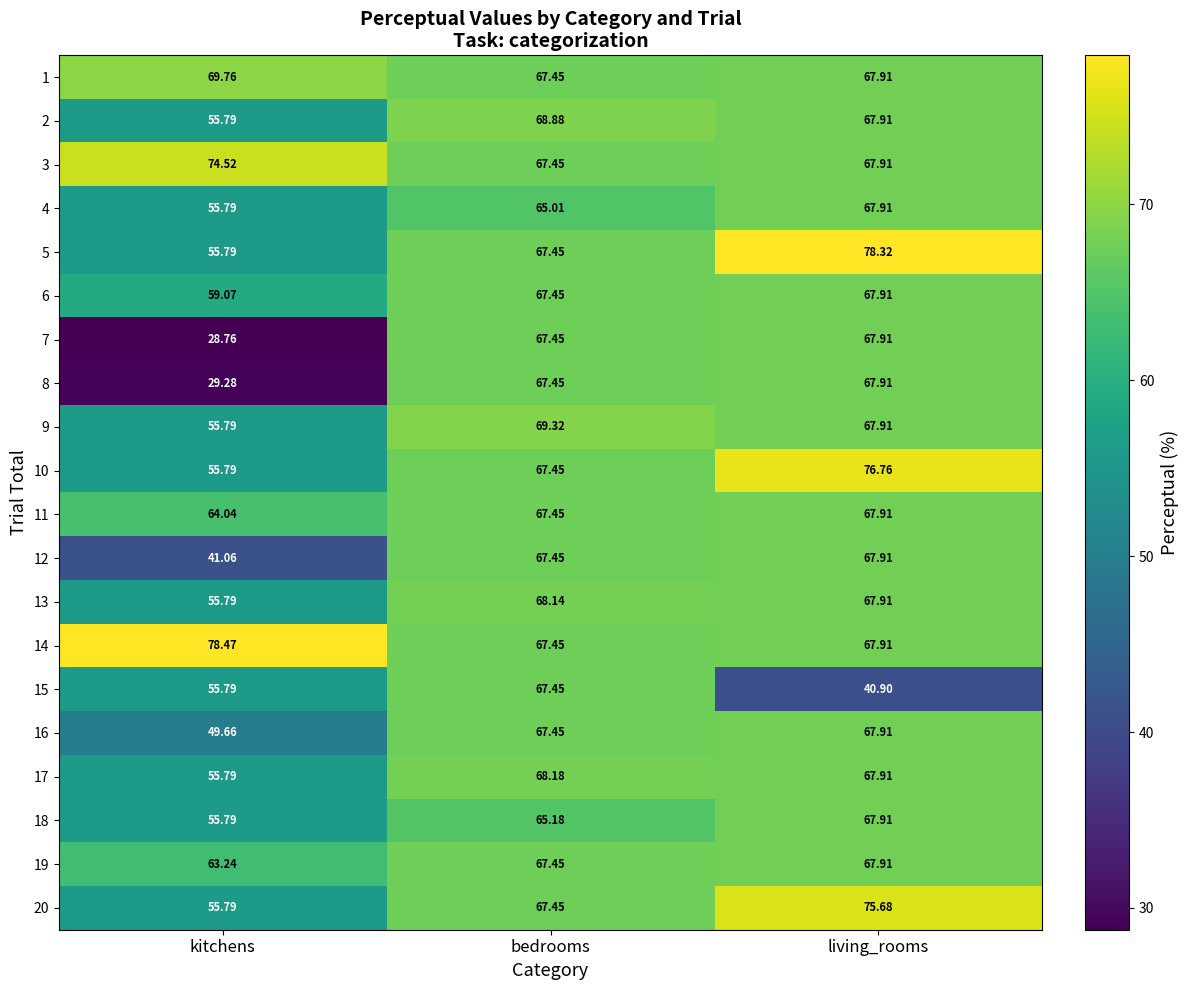

At which label is 1 closest to 68?

living_rooms